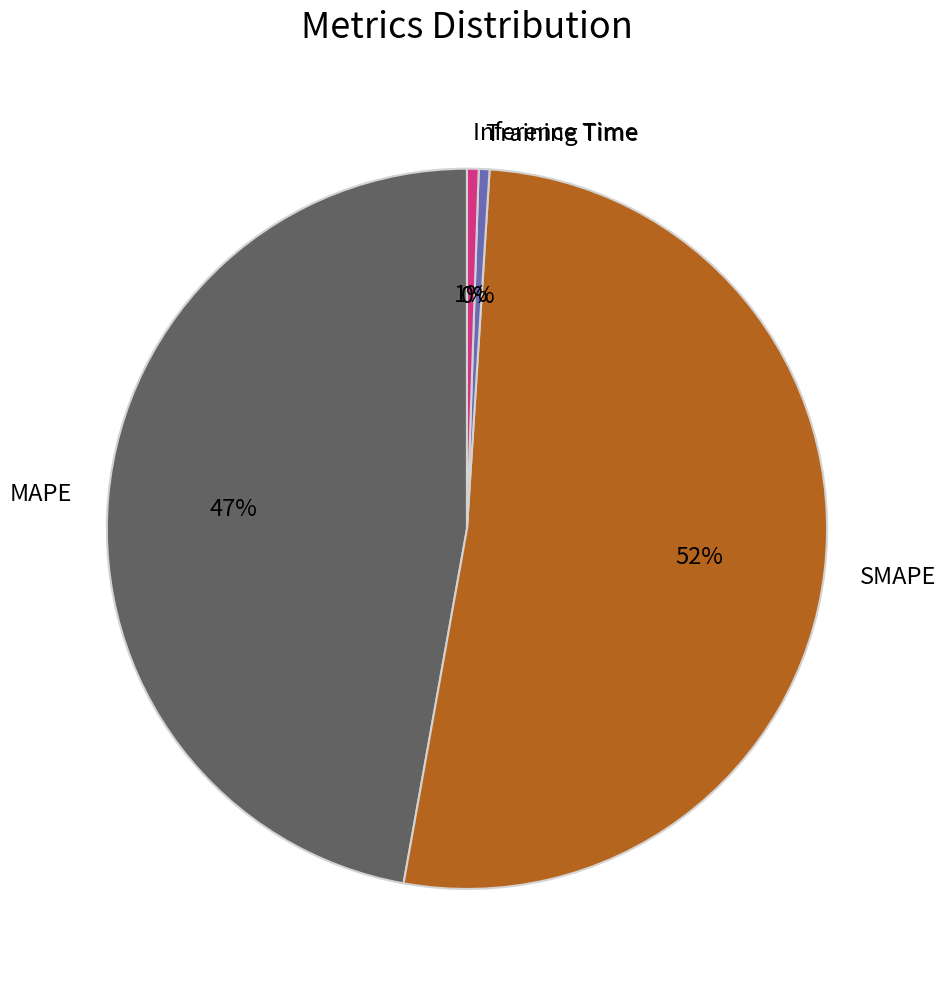

Between MAPE and Inference Time, which is larger?

MAPE